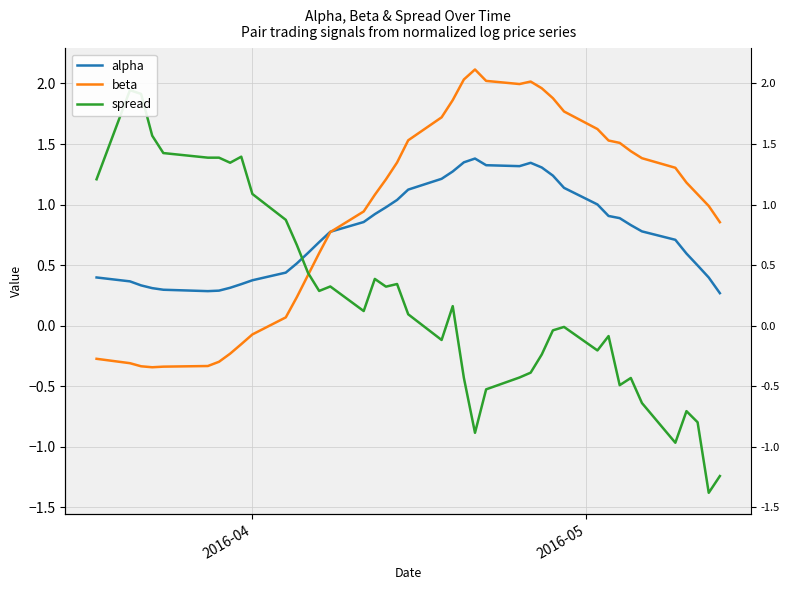

True or false: alpha has more than 2 points higher than both neighbors.

False